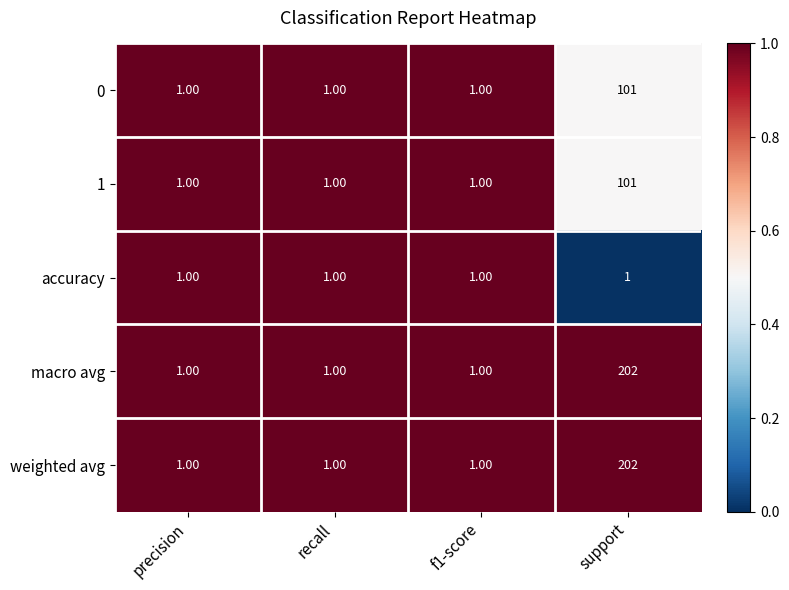

At which category is the sum across all series the highest?

support